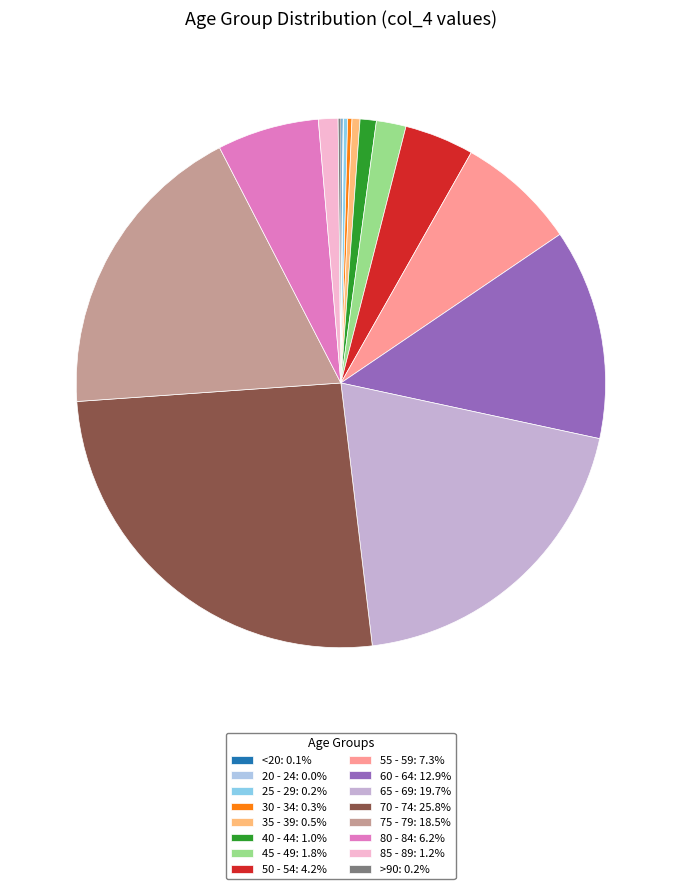

To the nearest percent, what is the difference between the largest and smallest slice percentages?

26%